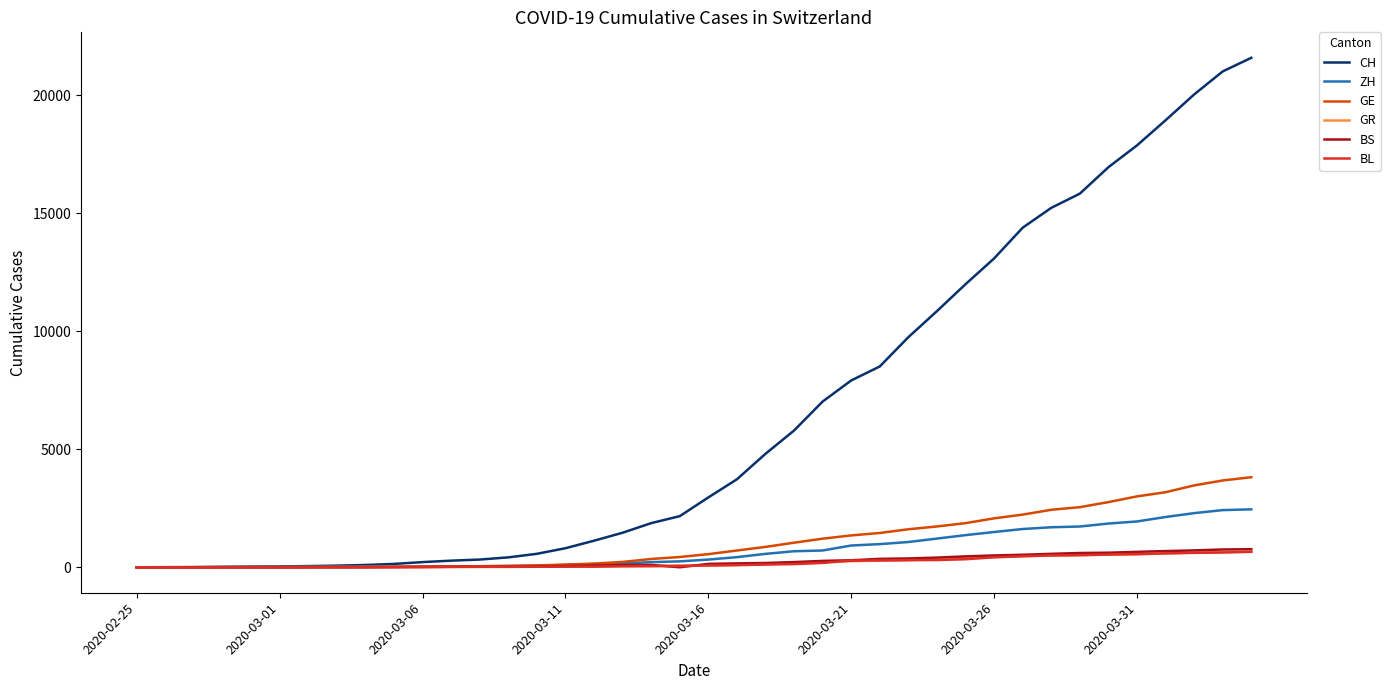

Which series has the largest range (max minus min)?

CH